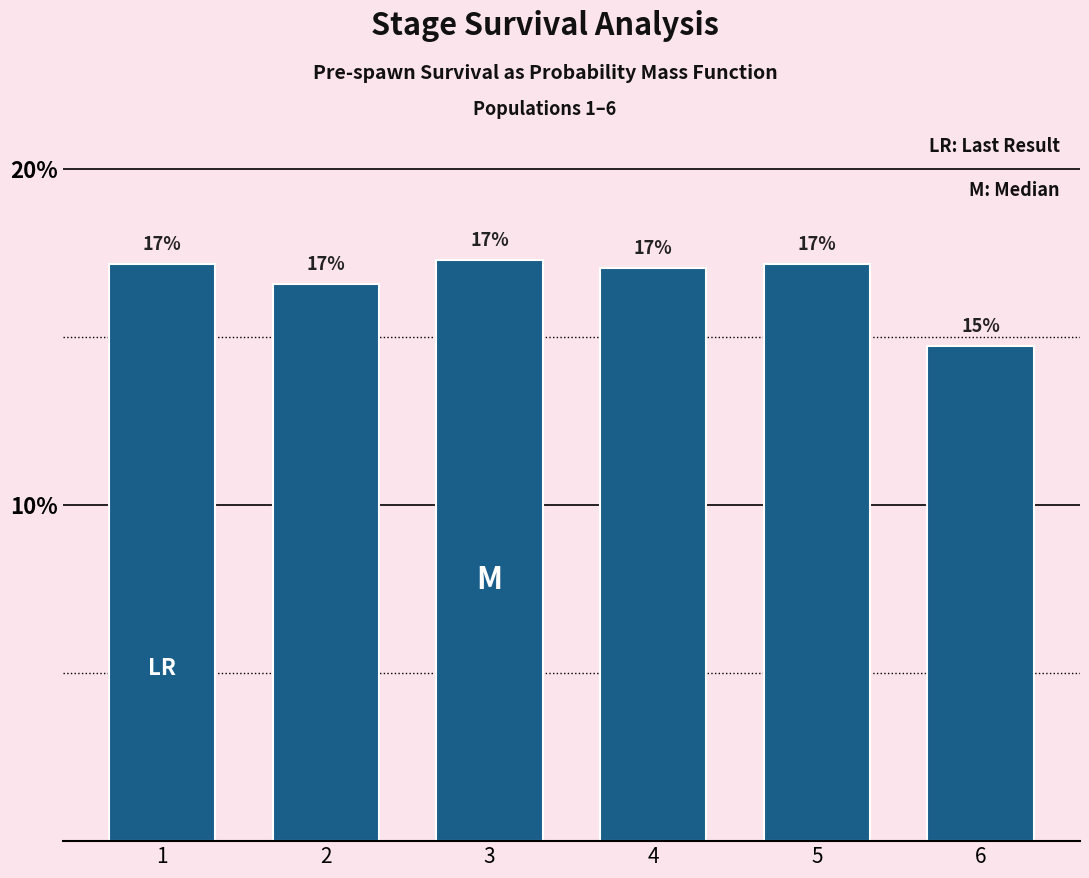

What is the value of the 4th bar from the left?

0.2